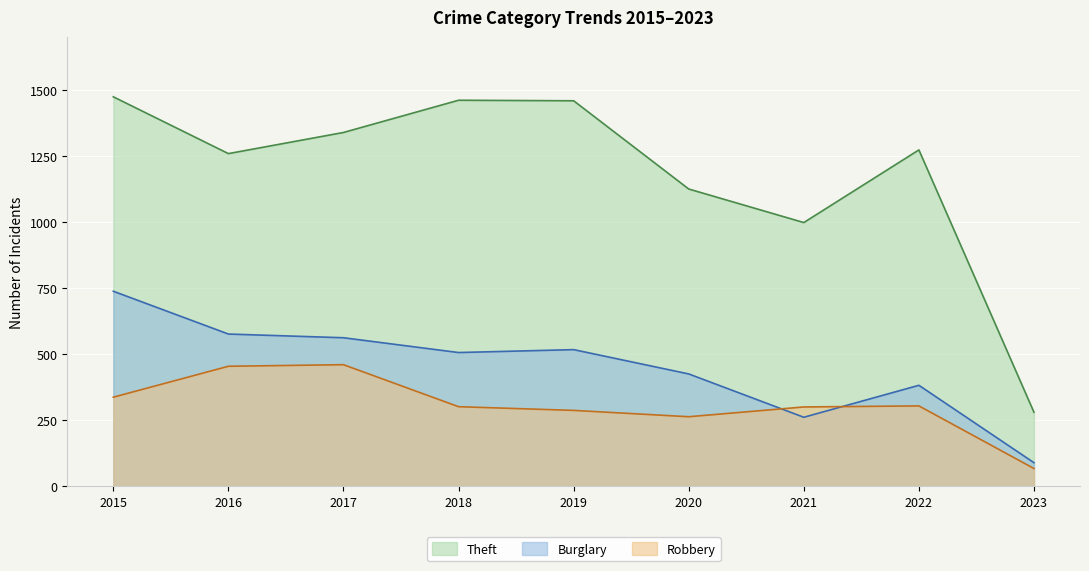

Where is Theft nearest to the value 877?

2021